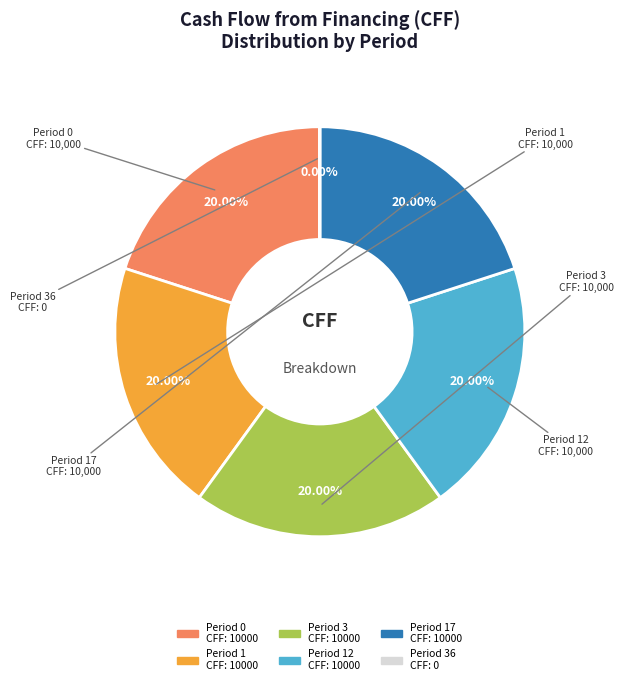

Is there a majority slice in this chart?

No